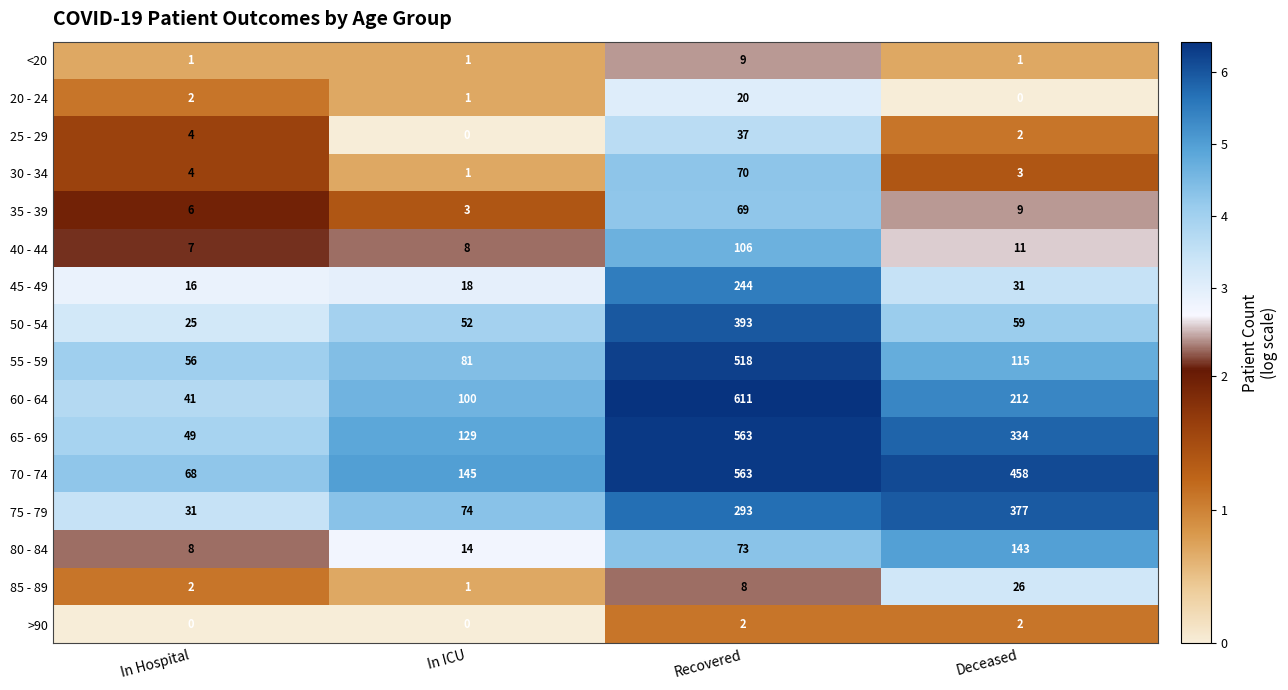

What is the sum of all 60 - 64 values?

964